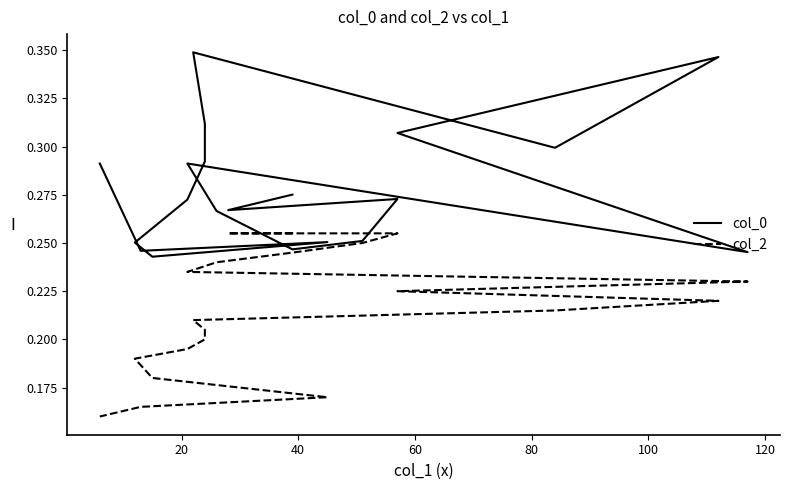

How many lines are shown in the chart?

2